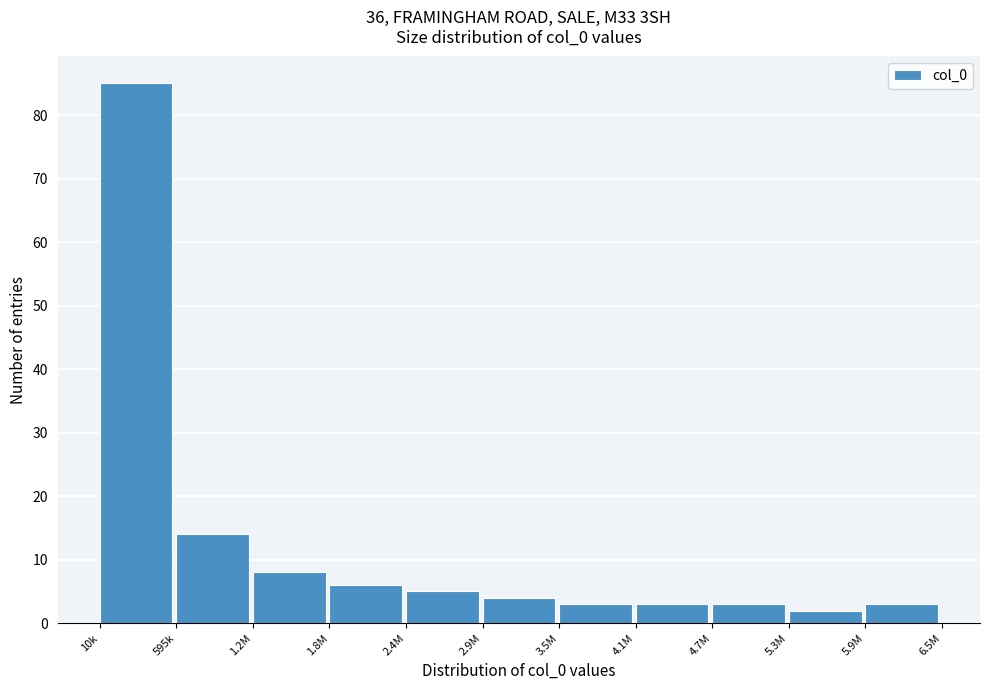

Reading left to right, transcribe all the data shown in this chart.

10k=85	595k=14	1.2M=8	1.8M=6	2.4M=5	2.9M=4	3.5M=3	4.1M=3	4.7M=3	5.3M=2	5.9M=3